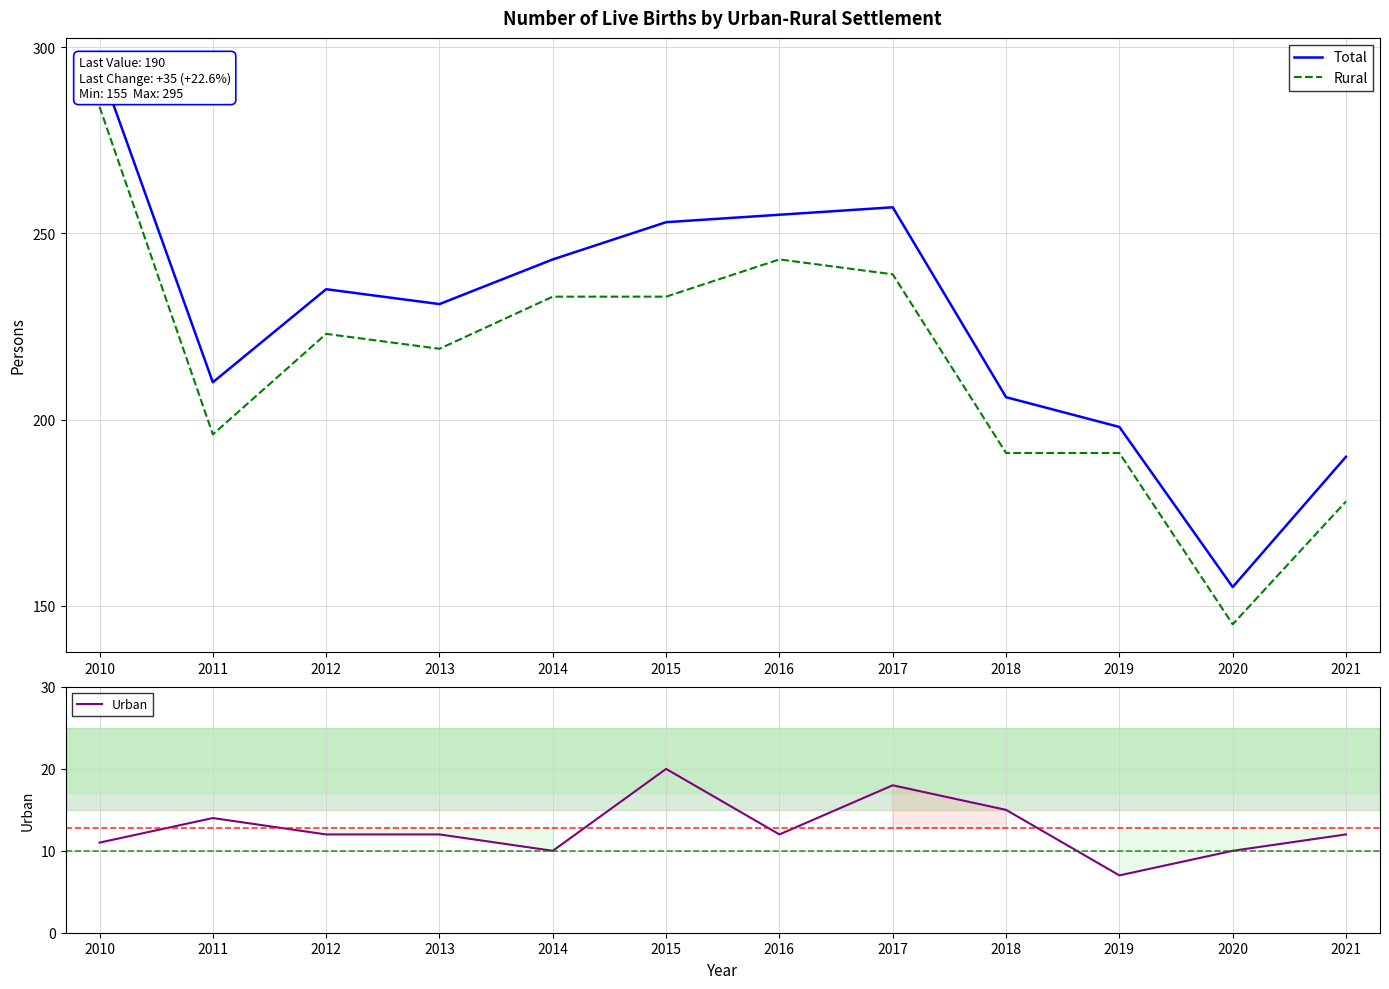

Reading left to right, extract all data points from this chart.

Total: 2010=295	2011=210	2012=235	2013=231	2014=243	2015=253	2016=255	2017=257	2018=206	2019=198	2020=155	2021=190
Rural: 2010=284	2011=196	2012=223	2013=219	2014=233	2015=233	2016=243	2017=239	2018=191	2019=191	2020=145	2021=178
Urban: 2010=11	2011=14	2012=12	2013=12	2014=10	2015=20	2016=12	2017=18	2018=15	2019=7	2020=10	2021=12